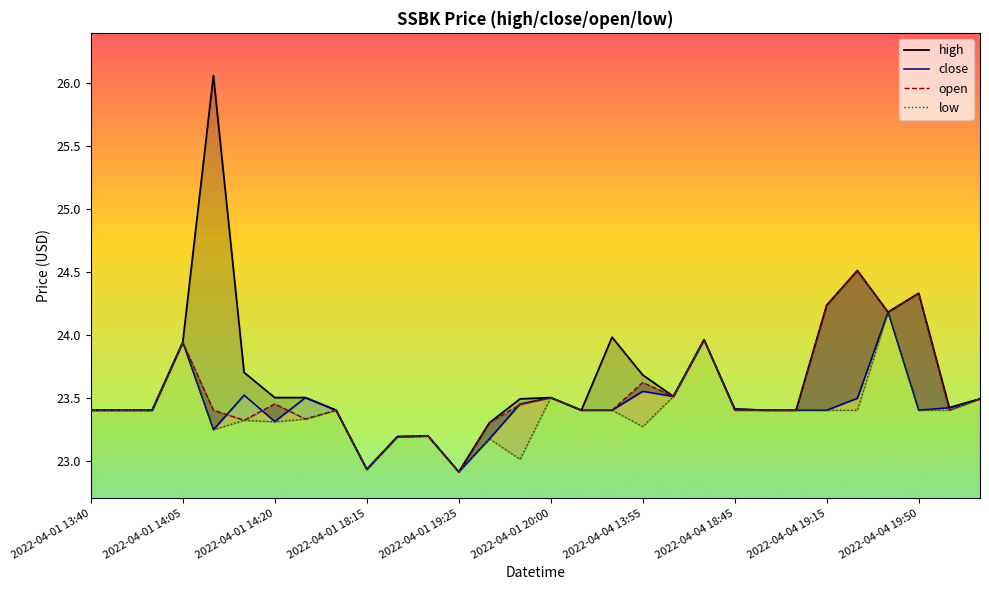

True or false: high has a value of 23.2 at 2022-04-01 18:40.

True